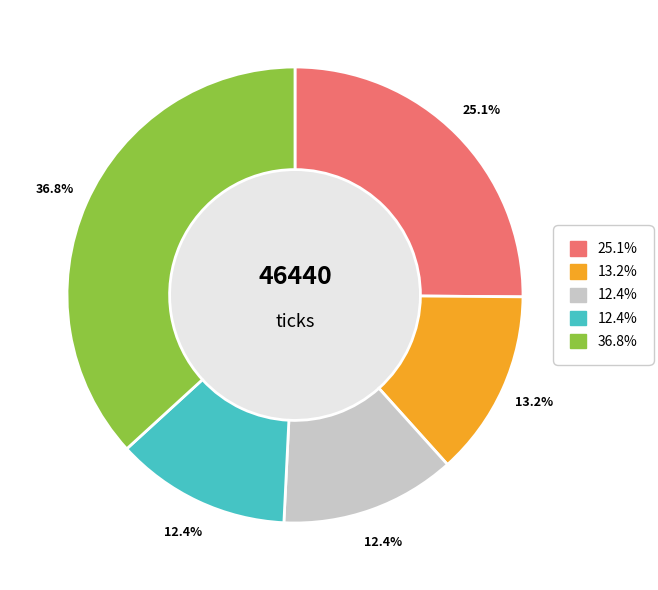

Does any single category account for the majority?

No